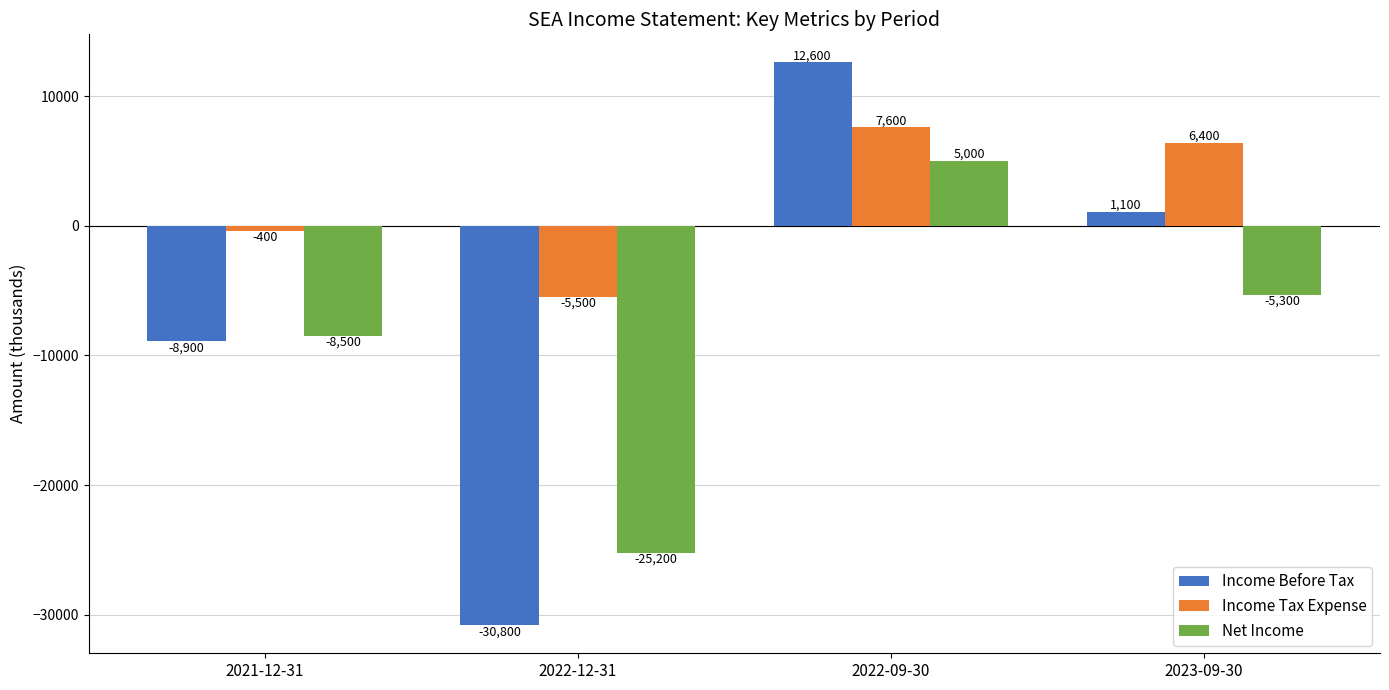

What is the difference between the highest and lowest values at 2022-12-31?

25300